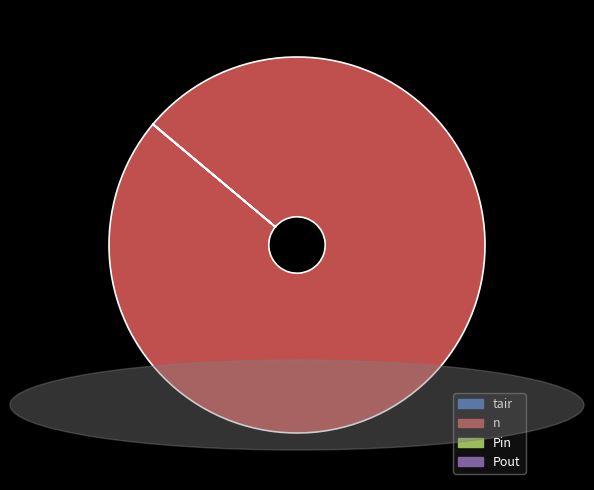

Is there a majority slice in this chart?

Yes